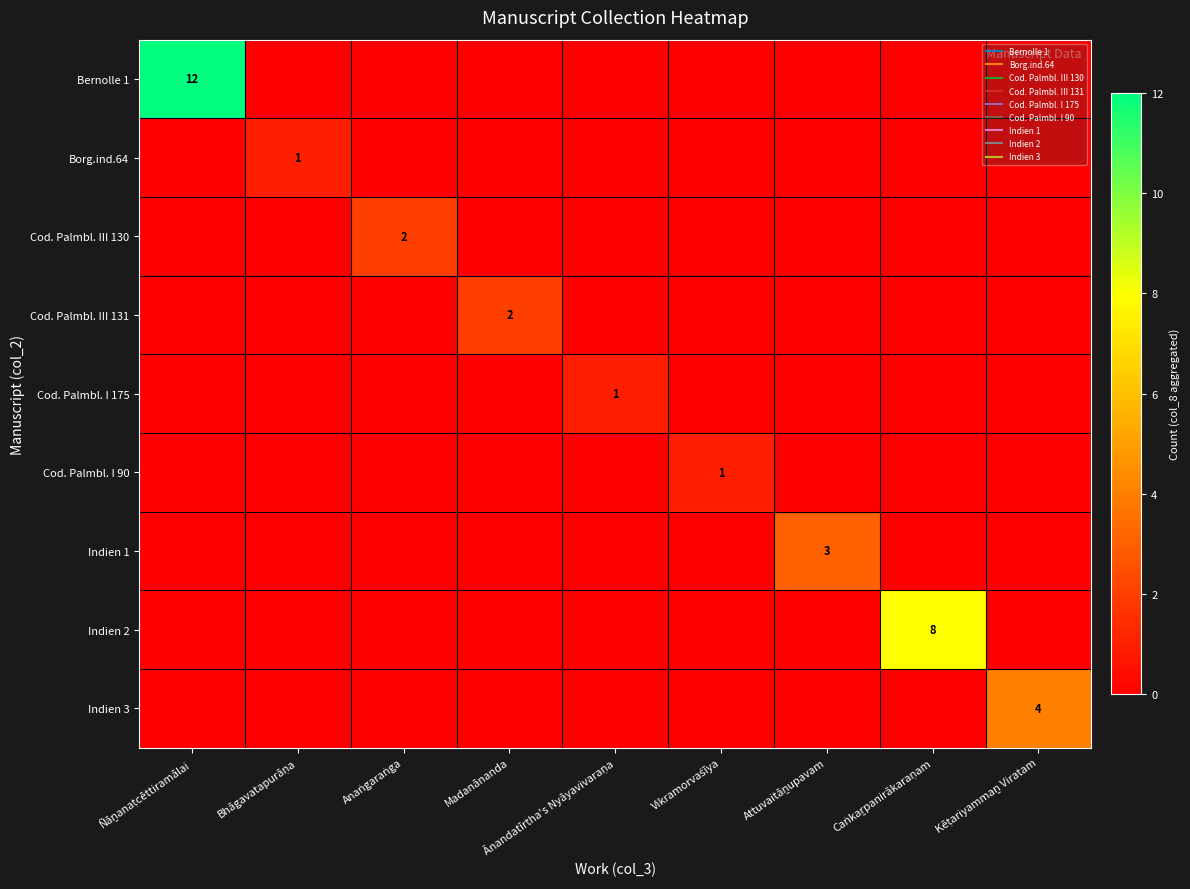

Which series changed the most between Anaṅgaraṅga and Ānandatīrtha's Nyāyavivaraṇa?

Cod. Palmbl. III 130